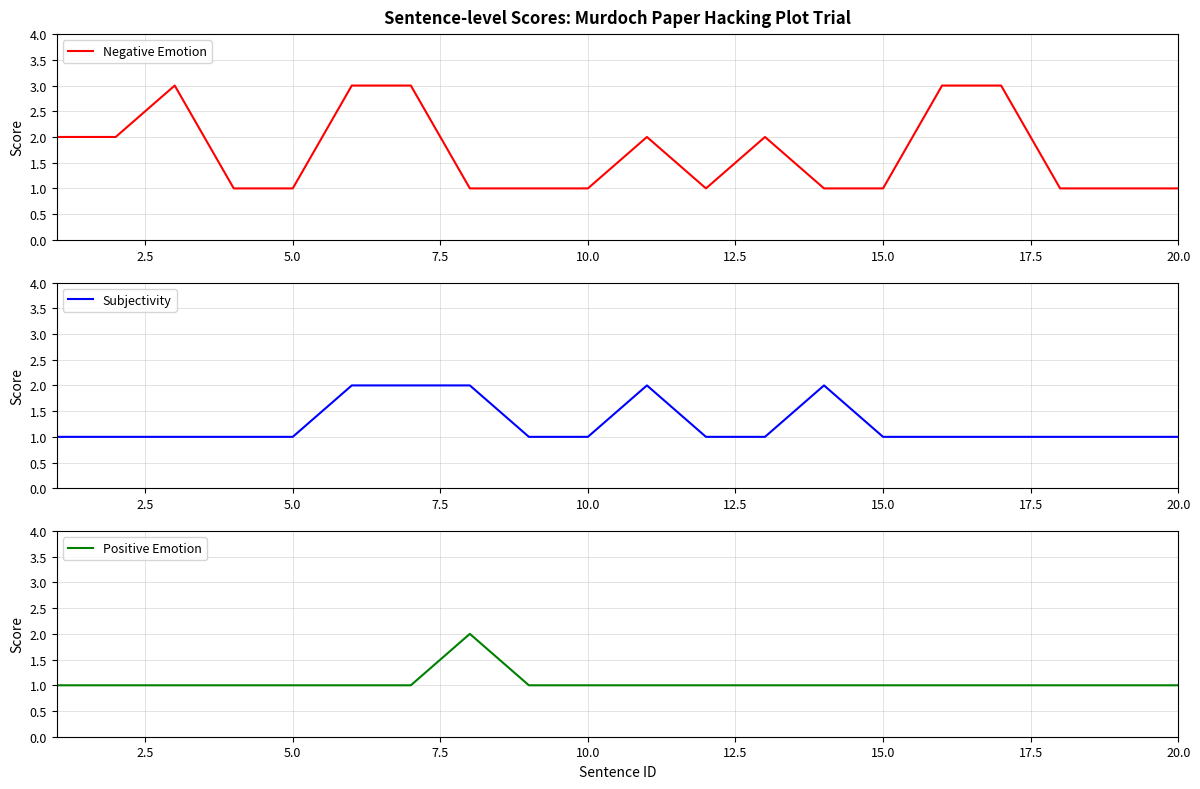

How many interior local peaks does the Positive Emotion series have?

1